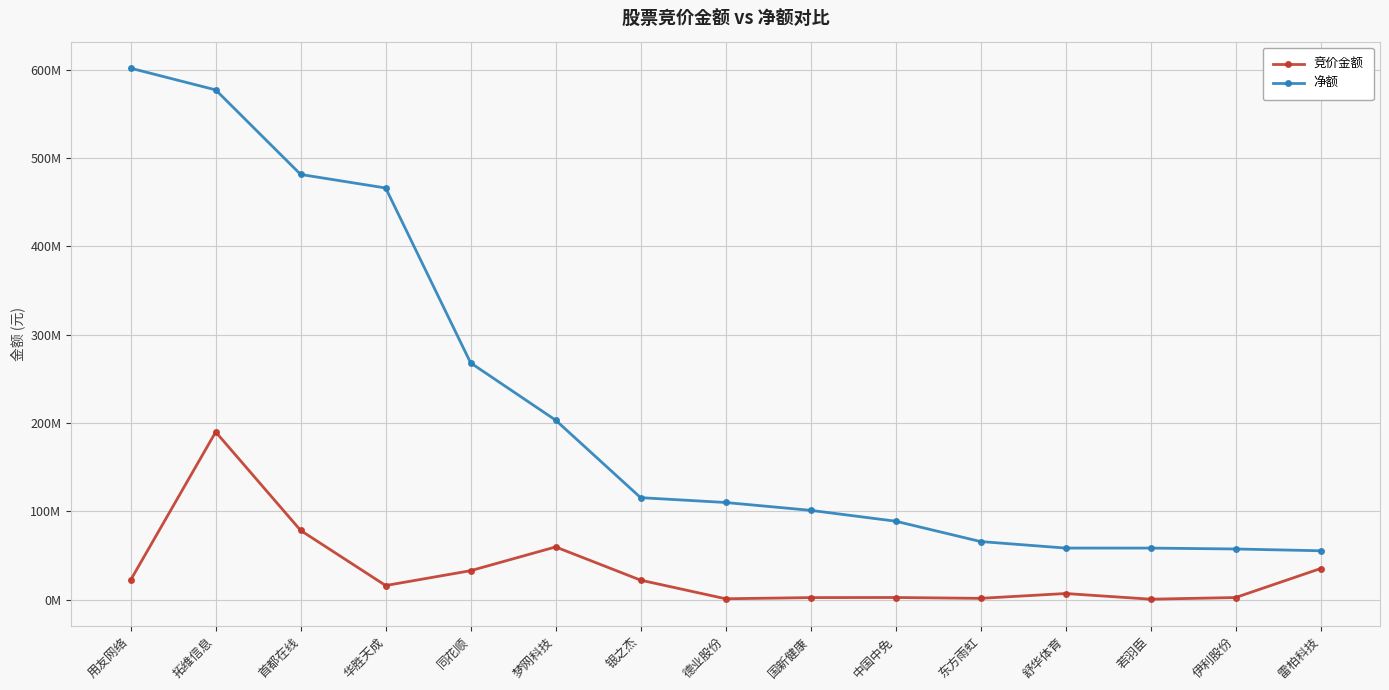

True or false: 竞价金额 has a value of 1718400 at 东方雨虹.

True